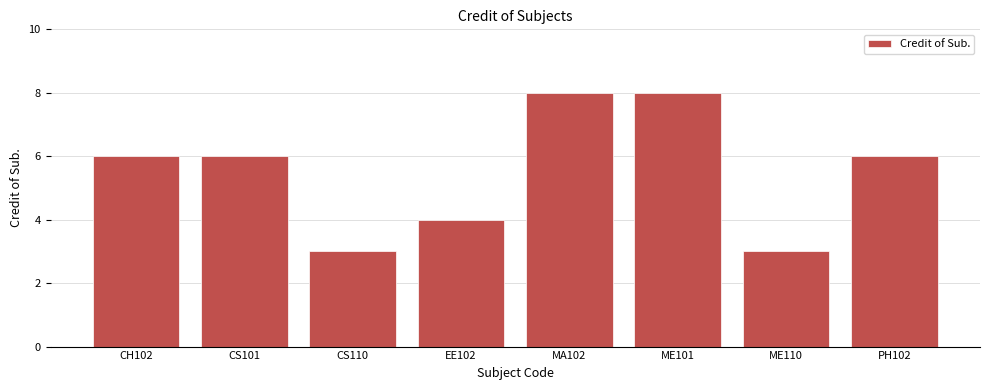

What is the label of the 1st bar from the right?

PH102